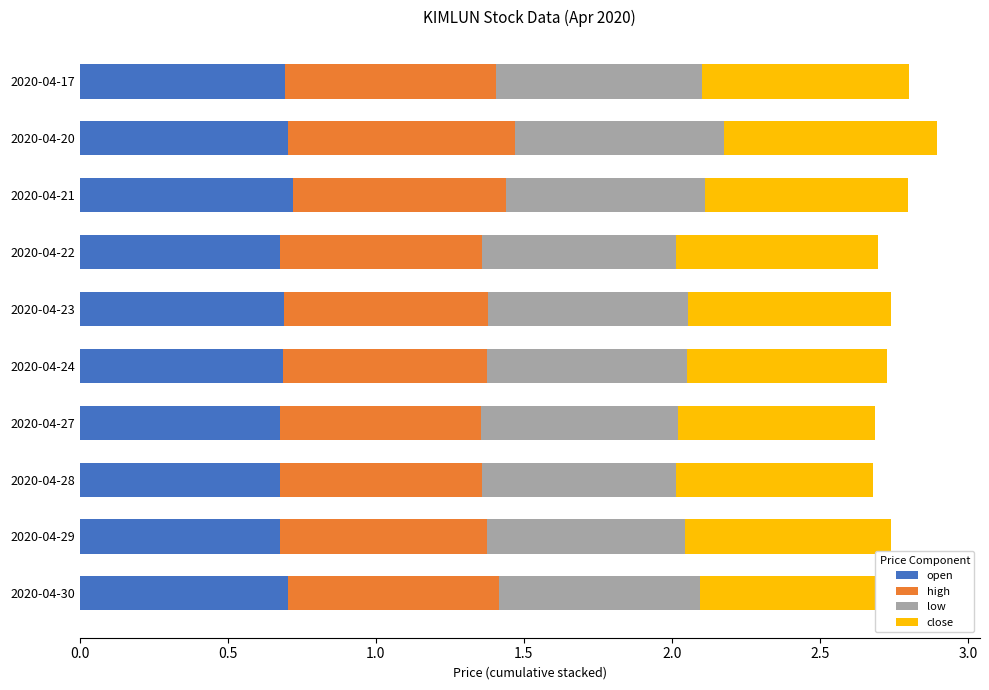

What is the total value across all series at 2020-04-29?

2.7